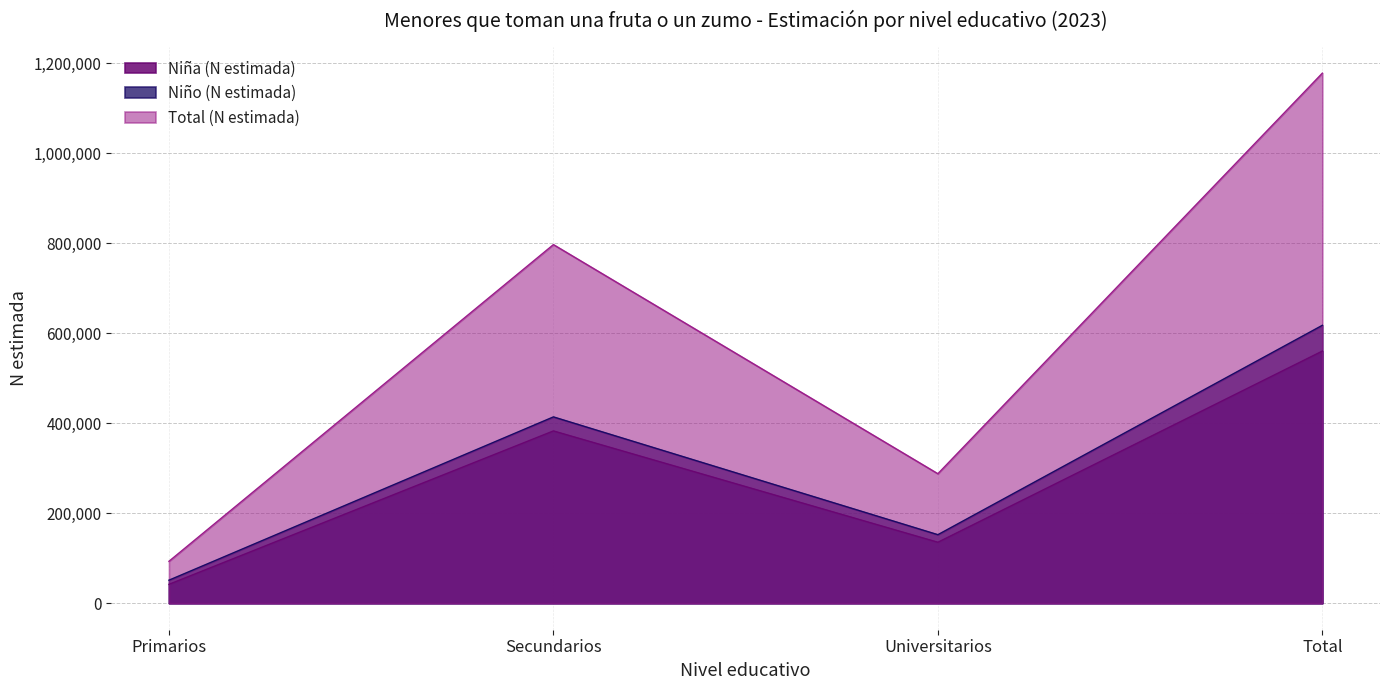

What is the lowest value of the Niño (N estimada) series?

51201